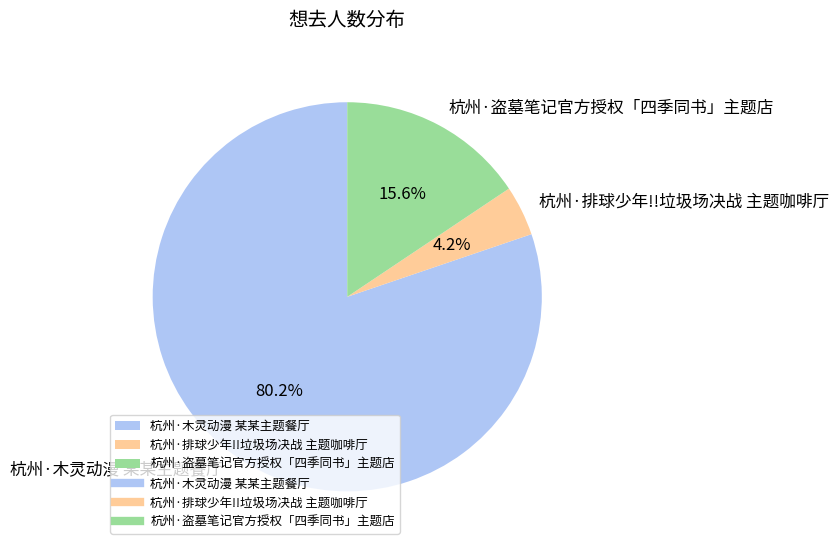

What is the ratio of the value at 杭州·排球少年!!垃圾场决战 主题咖啡厅 to the value at 杭州·木灵动漫 某某主题餐厅?

0.1